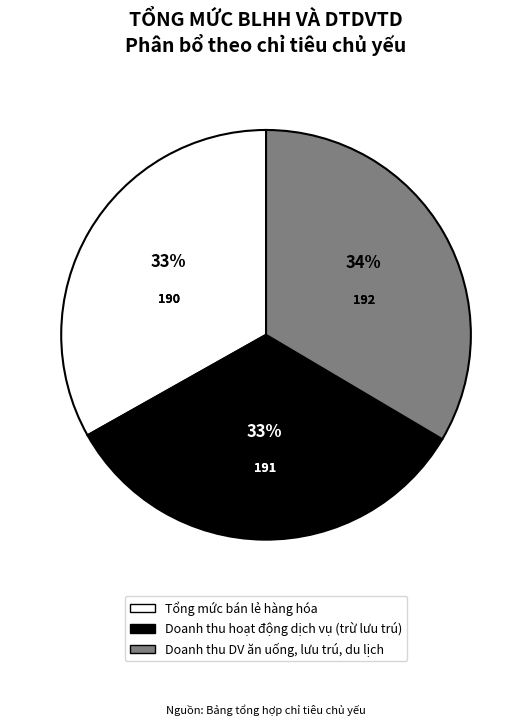

How many segments does this pie chart have?

3